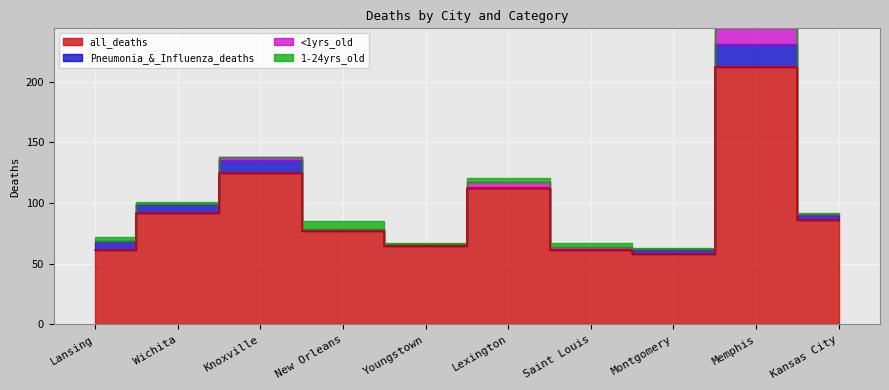

Where do <1yrs_old and Pneumonia_&_Influenza_deaths first cross each other?

Youngstown and Lexington